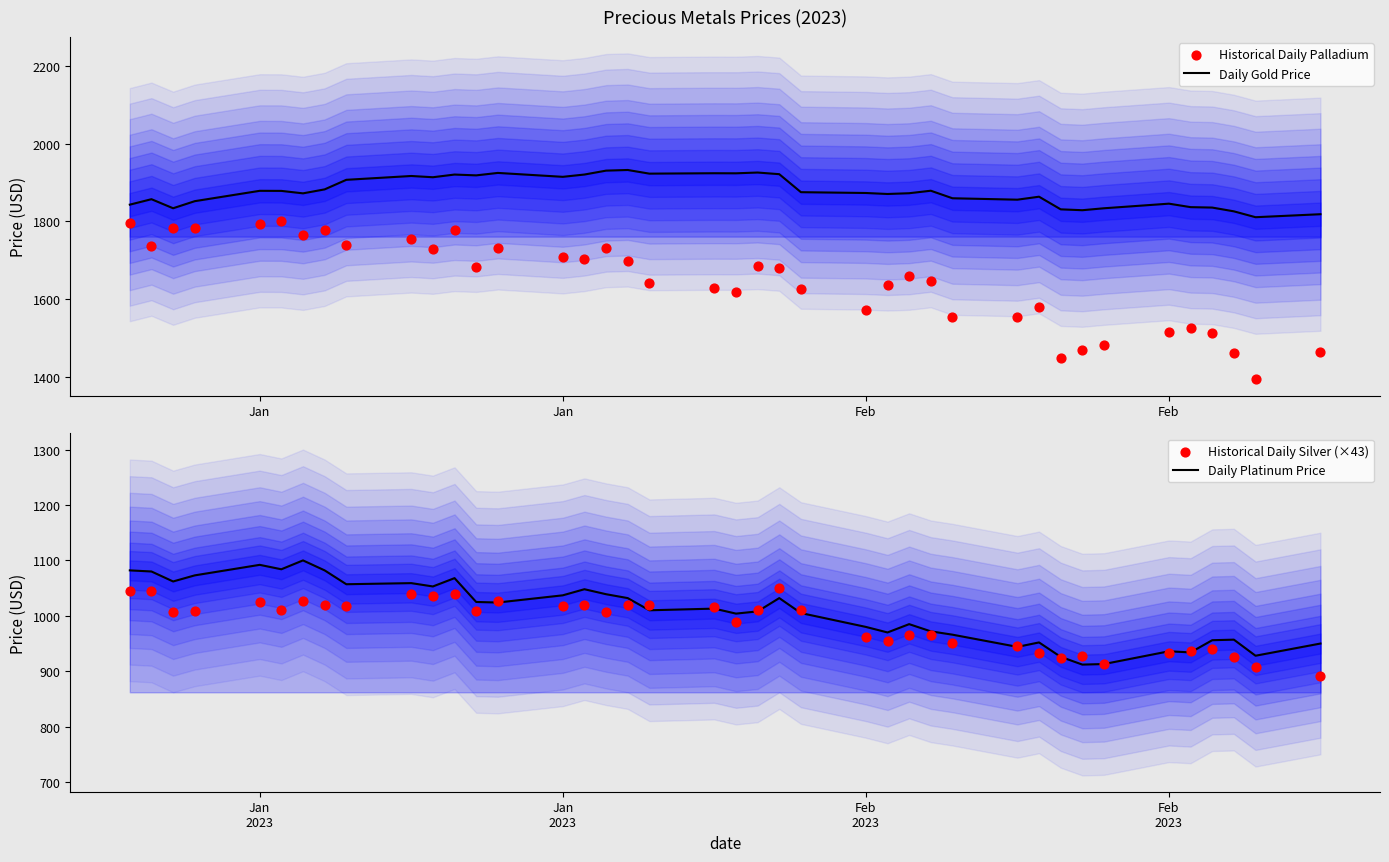

Which series has the largest total across all categories?

Daily Gold Price